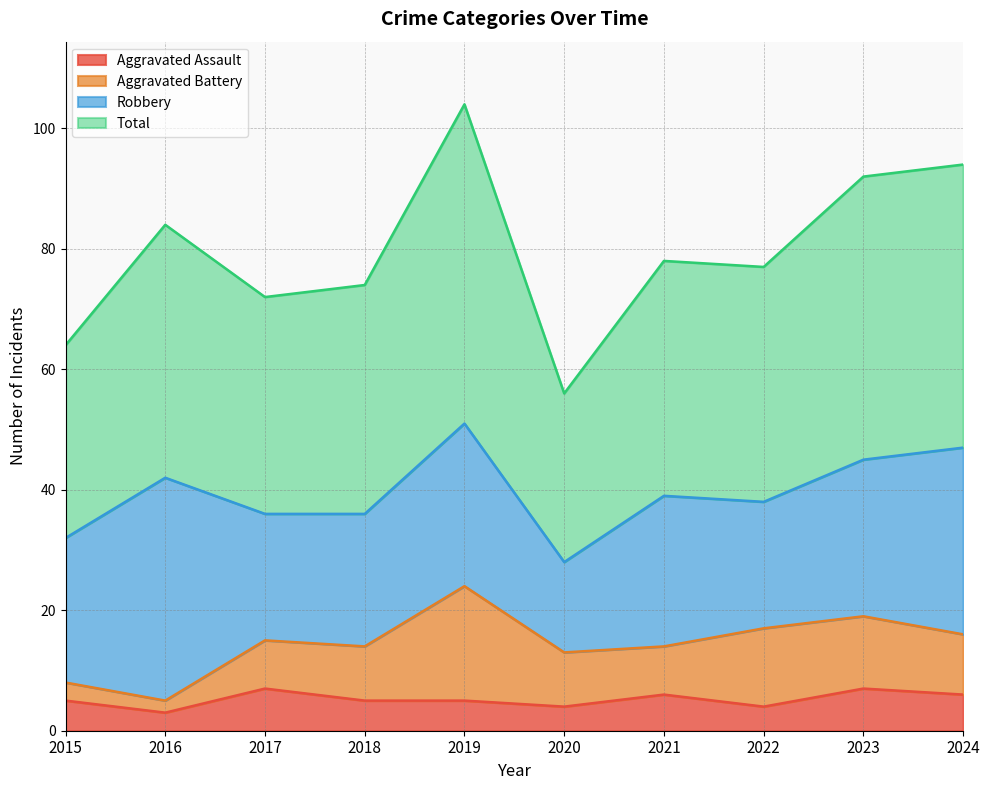

True or false: Total has more than 0 interior local peaks.

True